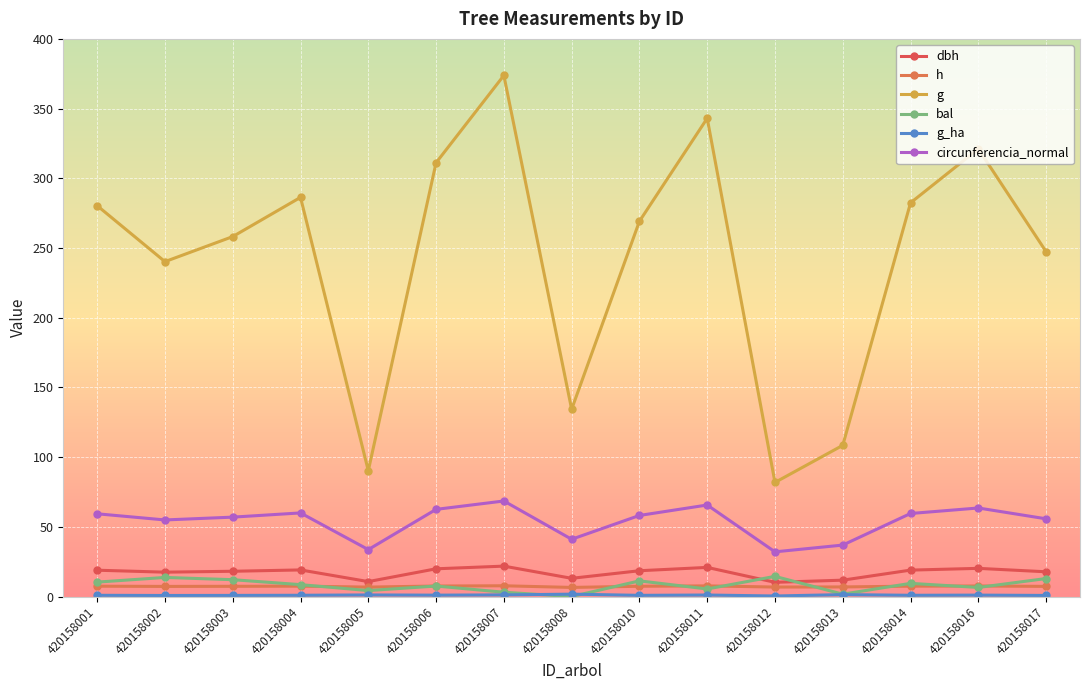

Reading left to right, what are all the values shown in this chart?

dbh: 420158001=18.9	420158002=17.5	420158003=18.1	420158004=19.1	420158005=10.7	420158006=19.9	420158007=21.8	420158008=13.1	420158010=18.5	420158011=20.9	420158012=10.2	420158013=11.8	420158014=19.0	420158016=20.2	420158017=17.8
h: 420158001=7.4	420158002=7.3	420158003=7.3	420158004=7.5	420158005=6.8	420158006=7.5	420158007=7.7	420158008=6.5	420158010=7.4	420158011=7.6	420158012=6.8	420158013=6.9	420158014=7.4	420158016=7.6	420158017=7.3
g: 420158001=280.4	420158002=240.2	420158003=258.2	420158004=286.3	420158005=90.3	420158006=311.2	420158007=373.8	420158008=134.3	420158010=269.2	420158011=343.1	420158012=81.9	420158013=108.5	420158014=282.4	420158016=321.1	420158017=247.4
bal: 420158001=10.3	420158002=13.7	420158003=12.1	420158004=8.5	420158005=4.3	420158006=7.5	420158007=3.1	420158008=0.0	420158010=11.2	420158011=5.4	420158012=14.5	420158013=1.7	420158014=9.4	420158016=6.5	420158017=12.9
g_ha: 420158001=0.9	420158002=0.8	420158003=0.8	420158004=0.9	420158005=1.1	420158006=1.0	420158007=1.2	420158008=1.7	420158010=0.9	420158011=1.1	420158012=0.4	420158013=1.4	420158014=0.9	420158016=1.0	420158017=0.8
circunferencia_normal: 420158001=59.4	420158002=54.9	420158003=57.0	420158004=60.0	420158005=33.7	420158006=62.5	420158007=68.5	420158008=41.1	420158010=58.2	420158011=65.7	420158012=32.1	420158013=36.9	420158014=59.6	420158016=63.5	420158017=55.8